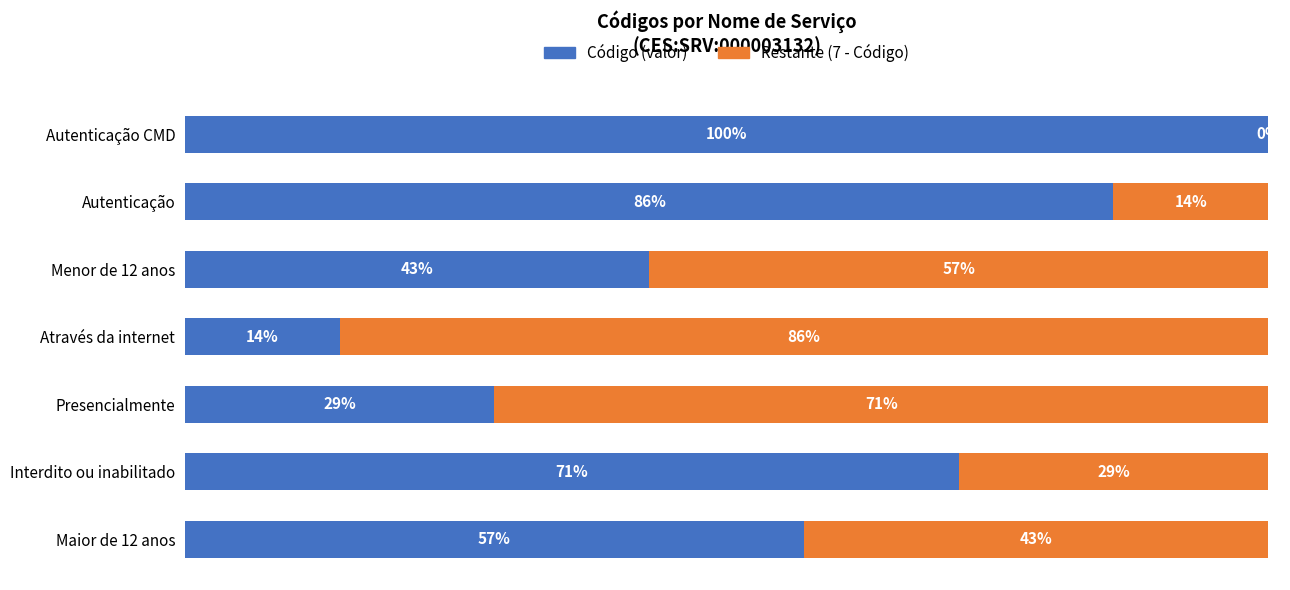

What are all the series names shown in the legend?

Código (valor), Restante (7 - Código)